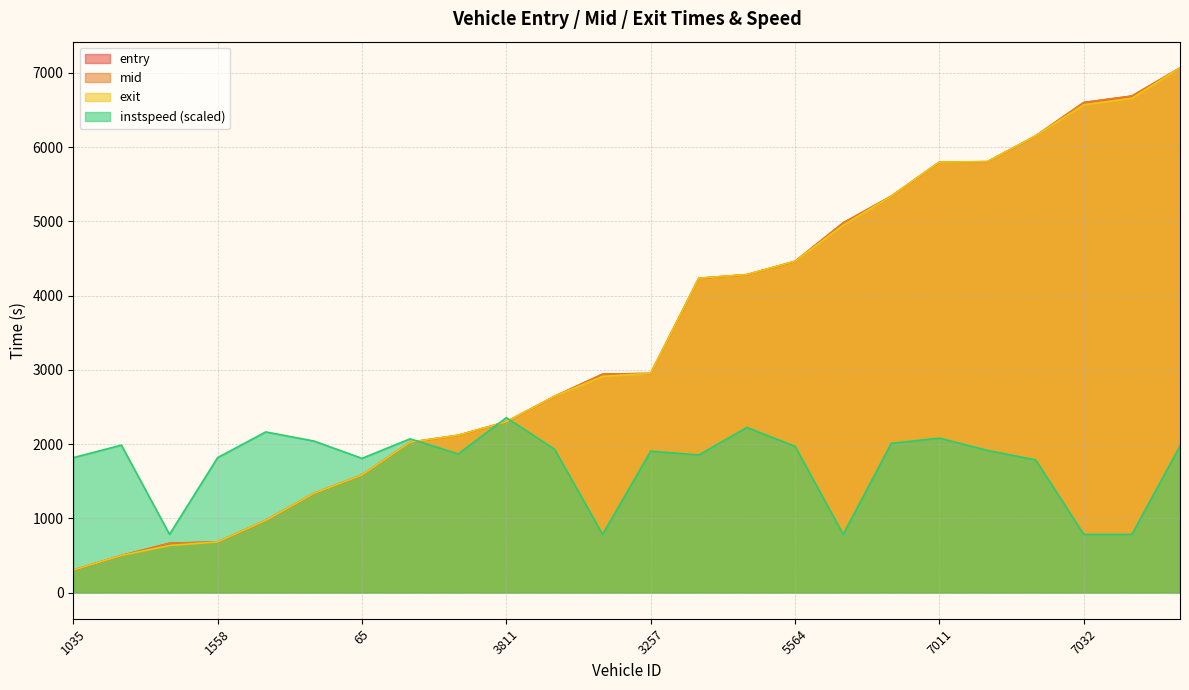

How many data points does each series have?

24